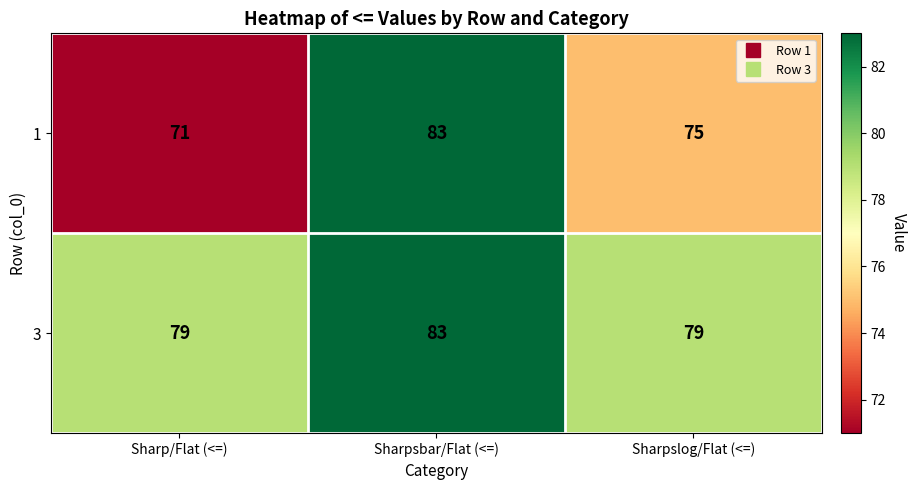

Reading right to left, extract all data points from this chart.

1: 75	83	71
3: 79	83	79